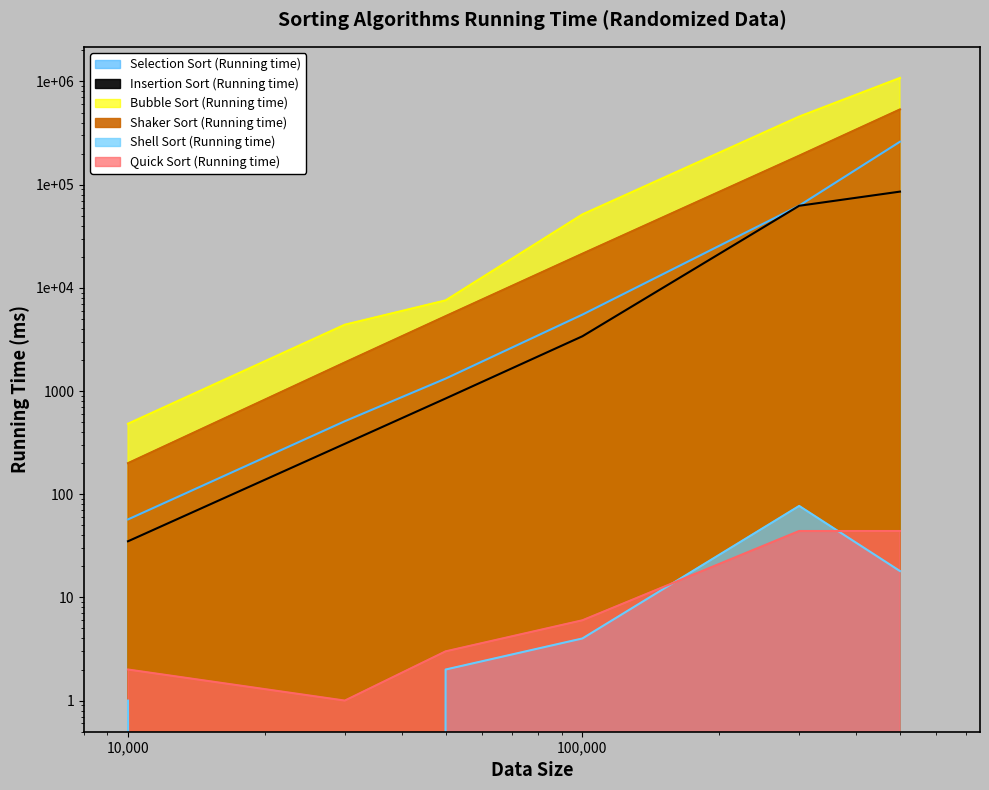

Is it true that Shell Sort (Running time) equals 30 at 500000?

False